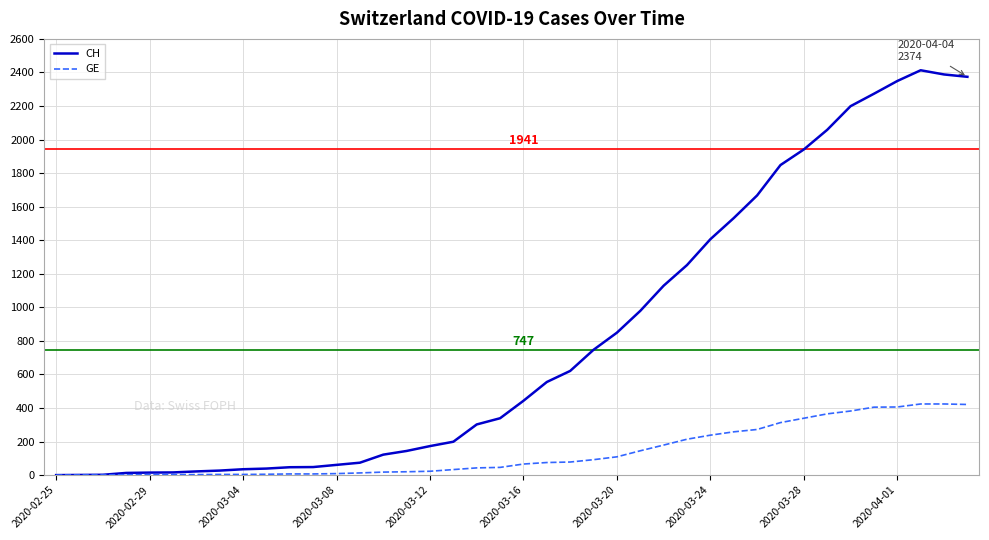

What is the highest value of the GE series?

424